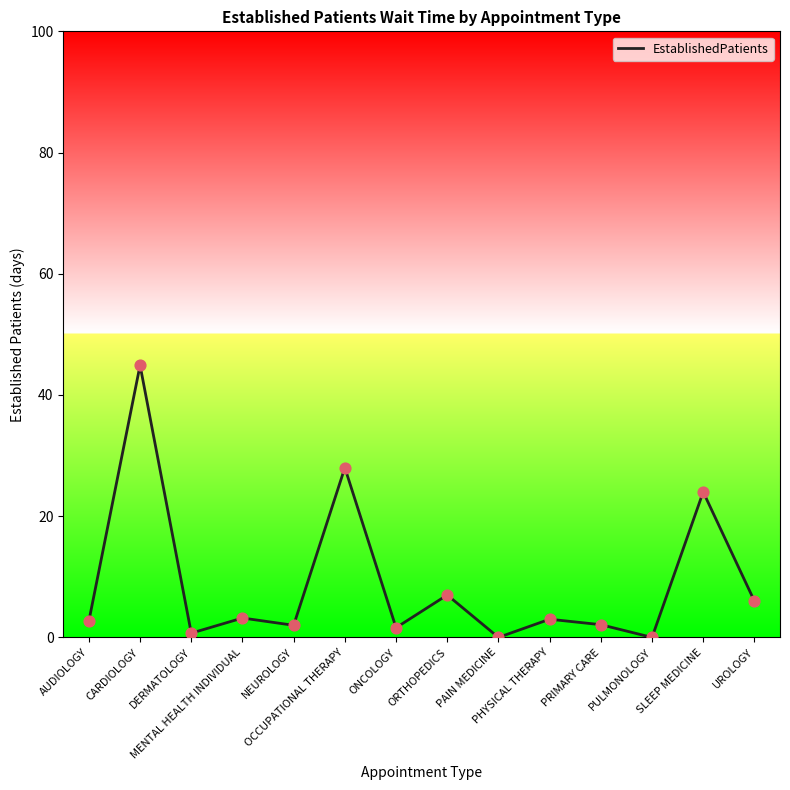

What is the change in value from ONCOLOGY to ORTHOPEDICS?

+5.4